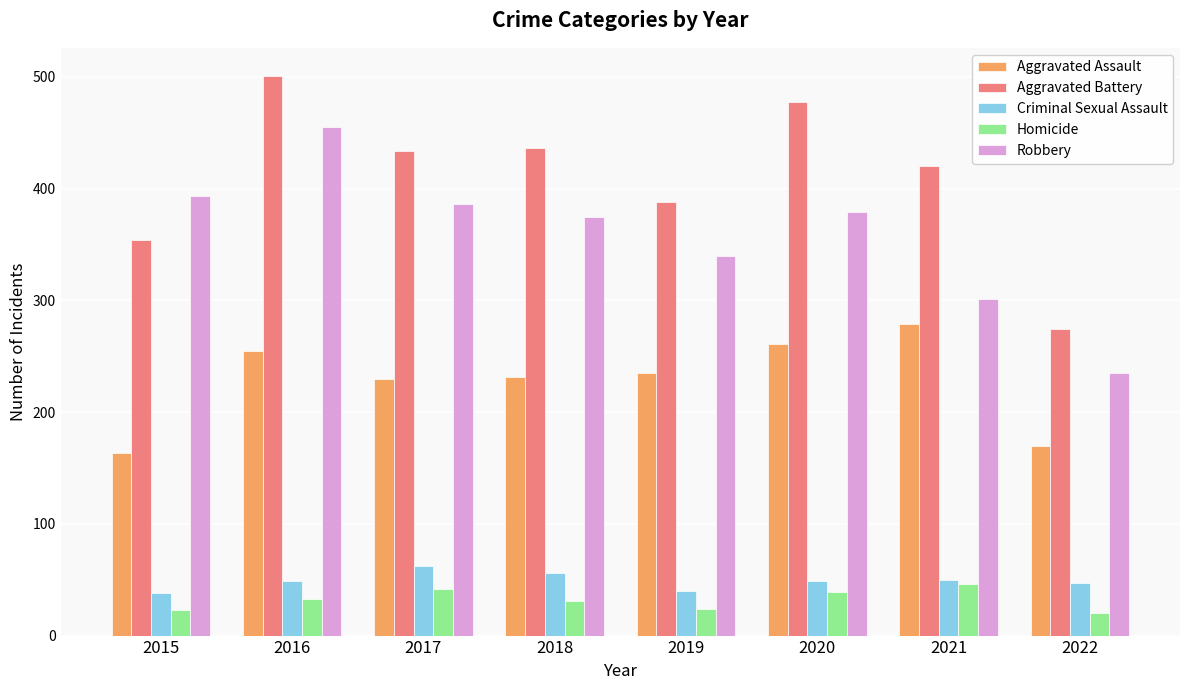

How many distinct data groups are displayed?

5